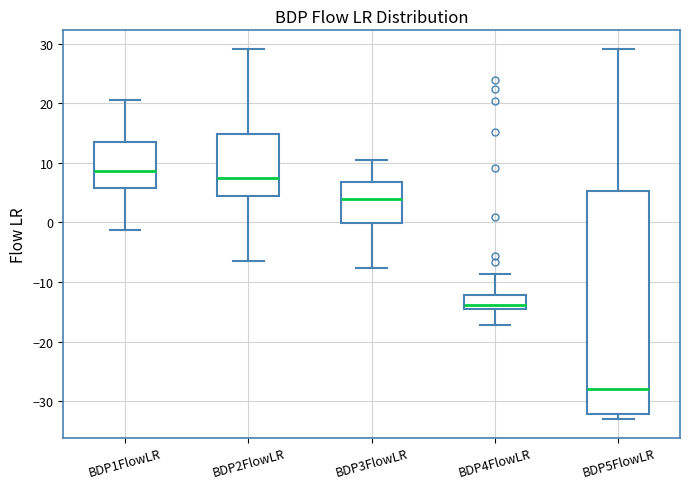

Reading left to right, read every box against the y-axis: the position of its median line, the range the box covers, and the ends of its whiskers. The values are not printed on the chart, so give them approximately, as read against the axis.

BDP1FlowLR: median 9, box 6 to 13, whiskers -1 to 21
BDP2FlowLR: median 7, box 4 to 15, whiskers -7 to 29
BDP3FlowLR: median 4, box 0 to 7, whiskers -8 to 10
BDP4FlowLR: median -14, box -15 to -12, whiskers -17 to -9
BDP5FlowLR: median -28, box -32 to 5, whiskers -33 to 29